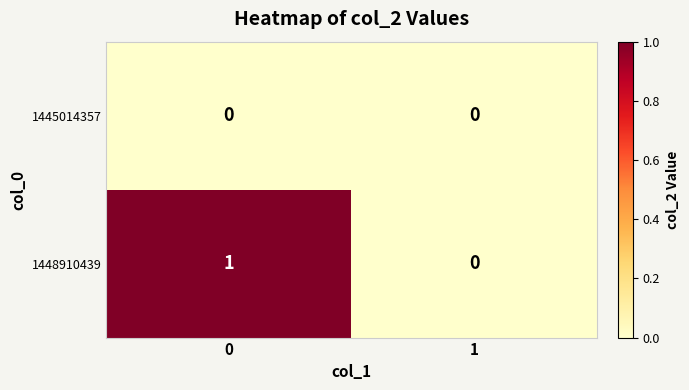

Is the value of 1448910439 at 0 greater than the value of 1445014357 at 1?

Yes